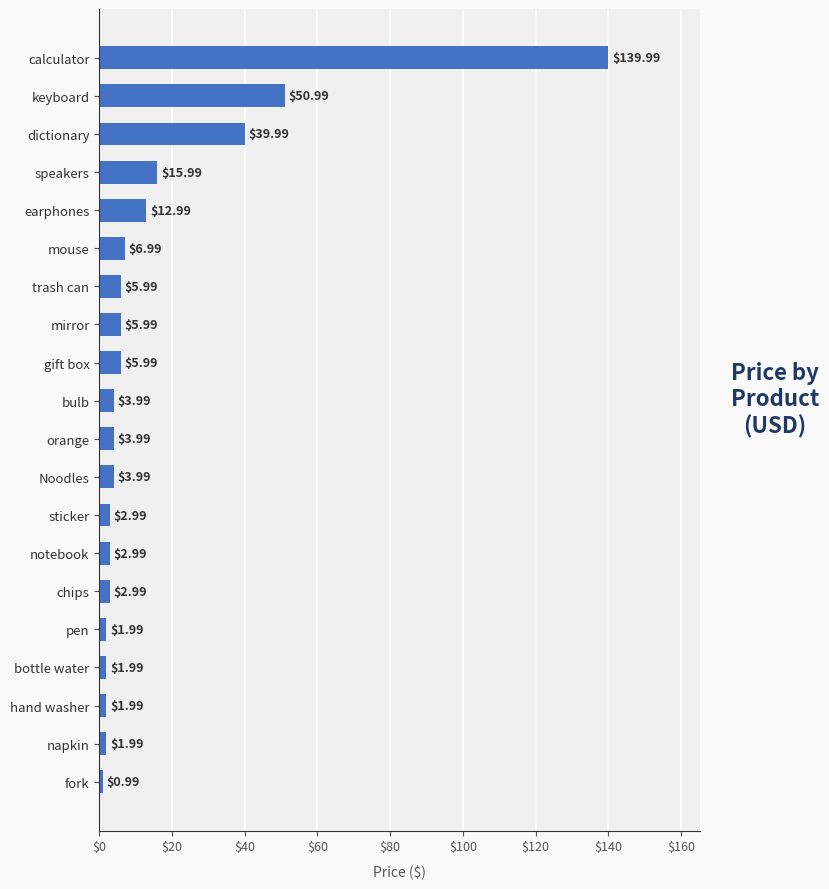

At which label is the value closest to 70?

keyboard